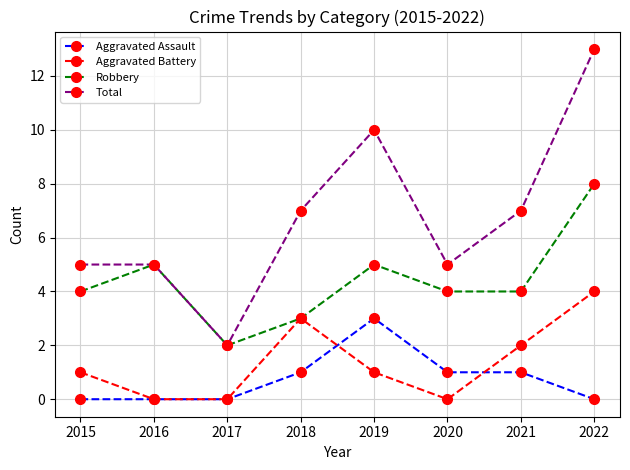

Reading left to right, extract all data points from this chart.

Aggravated Assault: 0	0	0	1	3	1	1	0
Aggravated Battery: 1	0	0	3	1	0	2	4
Robbery: 4	5	2	3	5	4	4	8
Total: 5	5	2	7	10	5	7	13